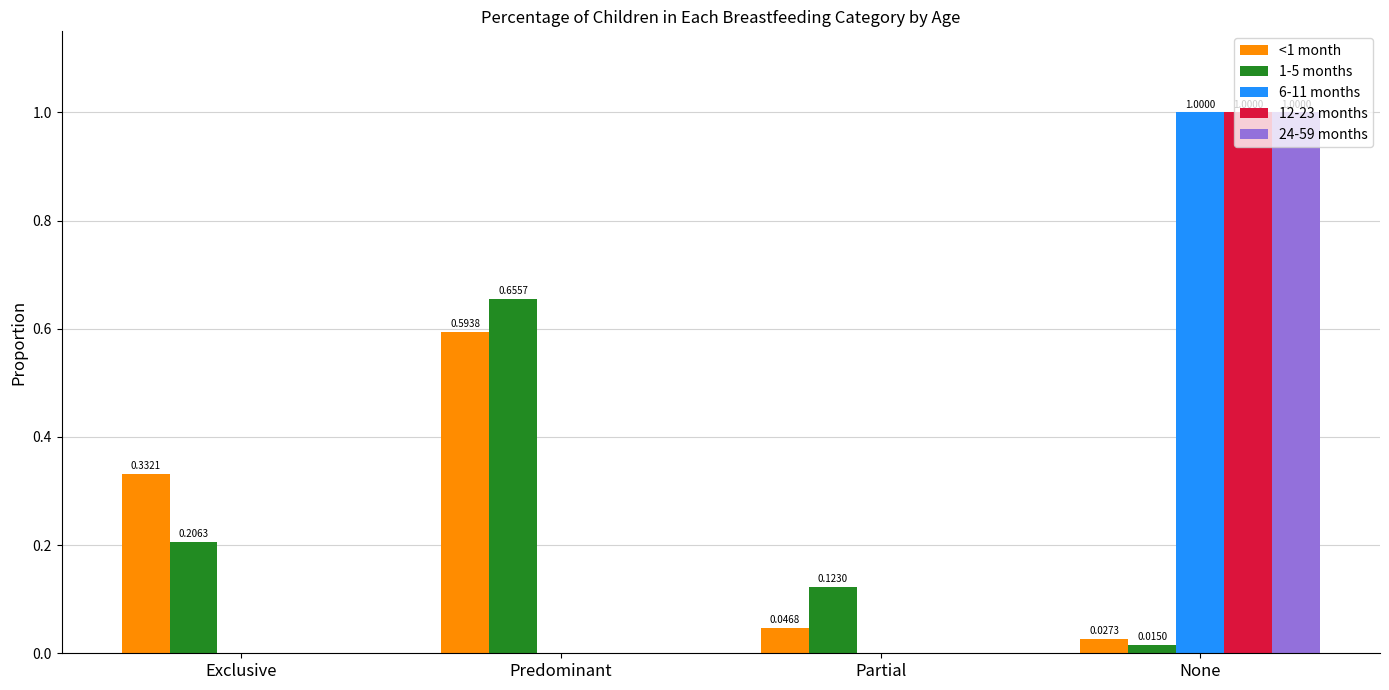

Which label corresponds to the largest value in the chart?

None